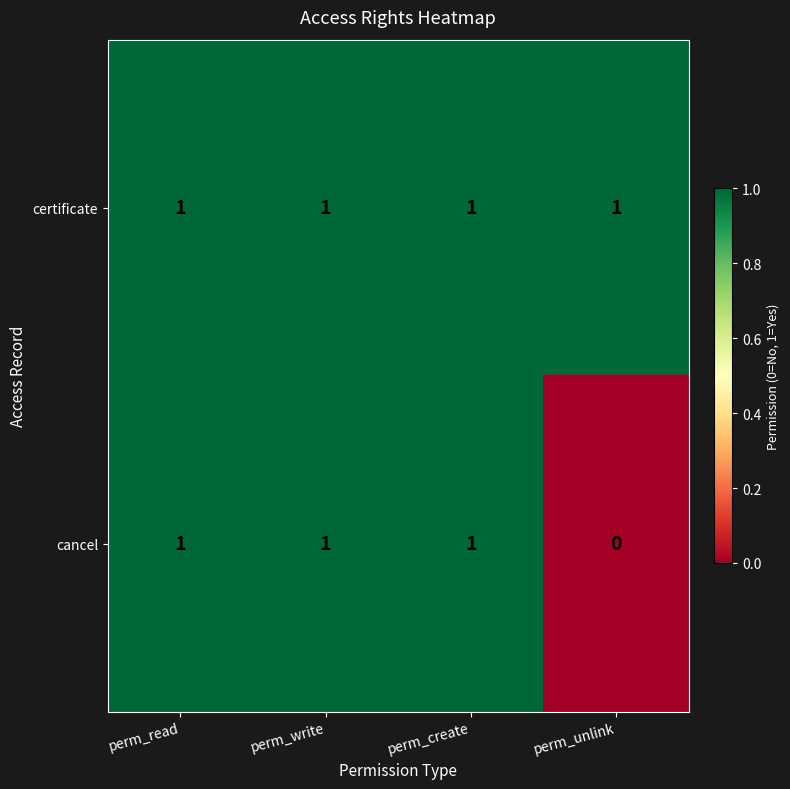

List the series in order of their overall mean, highest first.

certificate, cancel